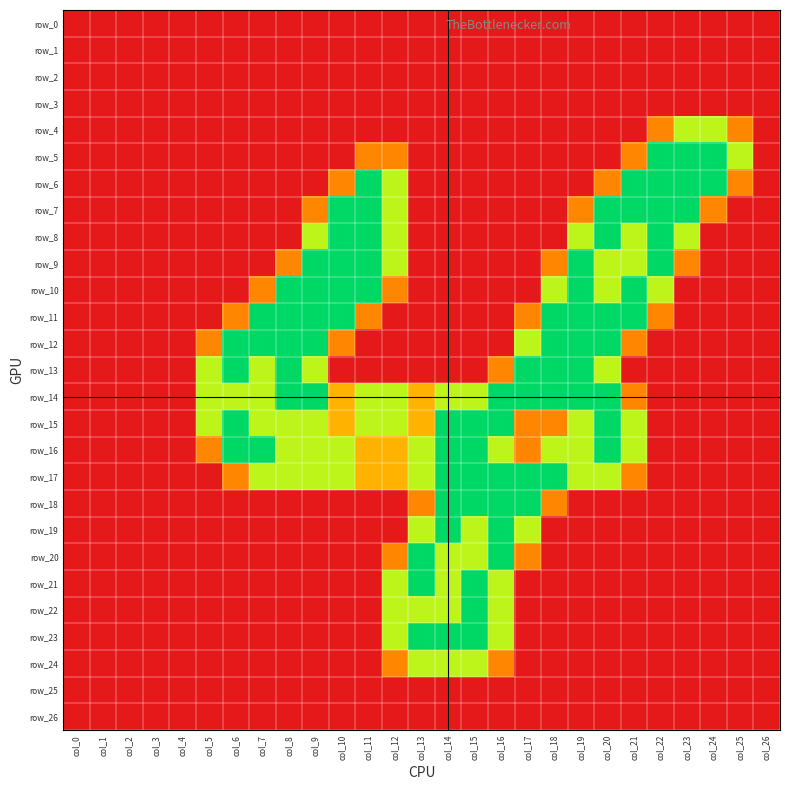

Which series has the widest spread of values?

row_5